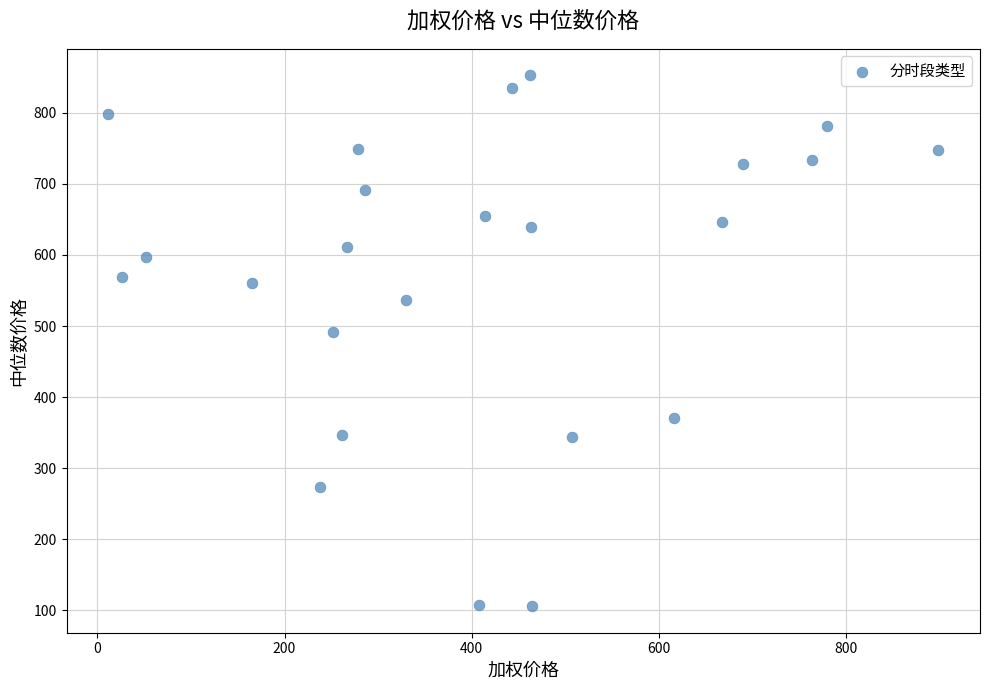

What is the range of Y values (max minus min)?

746.5